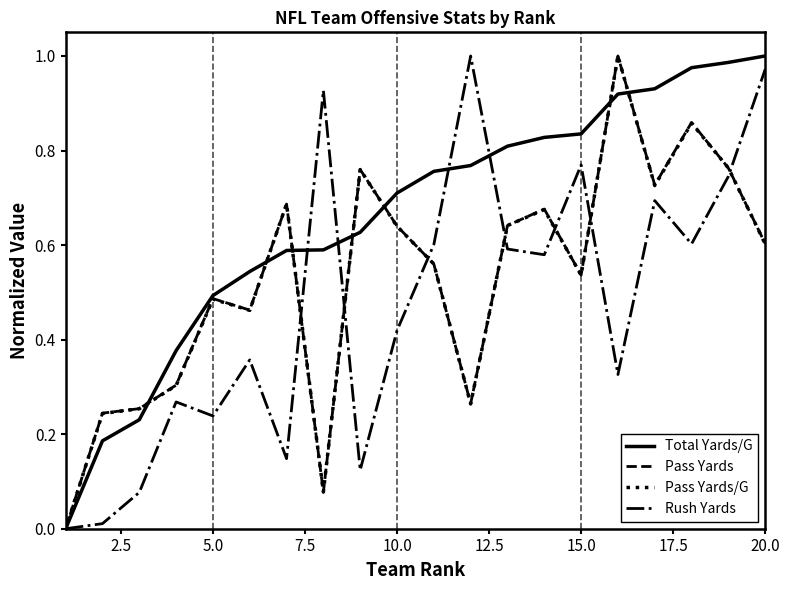

Which series has the largest total across all categories?

Total Yards/G